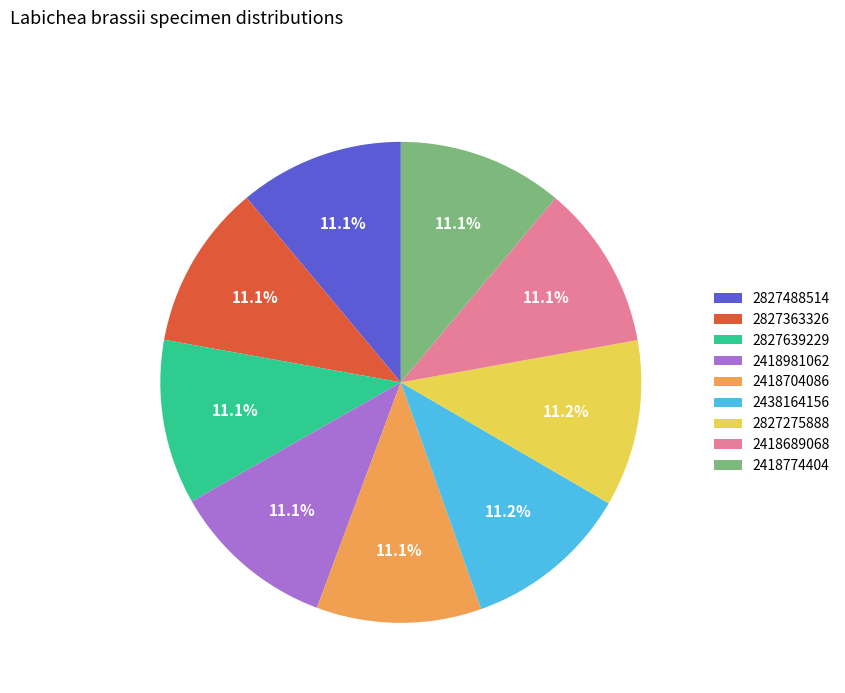

Does 2418774404 account for over 50% of the chart?

No